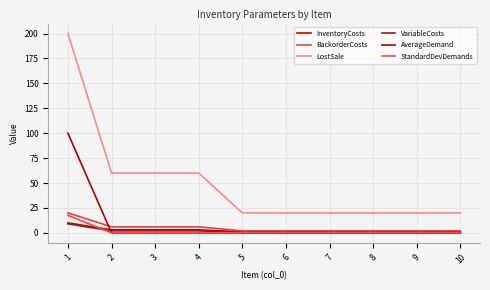

Is this an area chart (filled region under the line)?

No